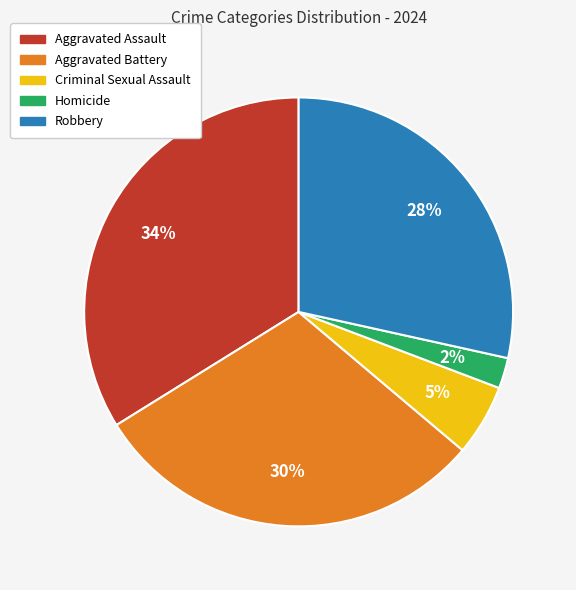

How many slices are in this pie chart?

5